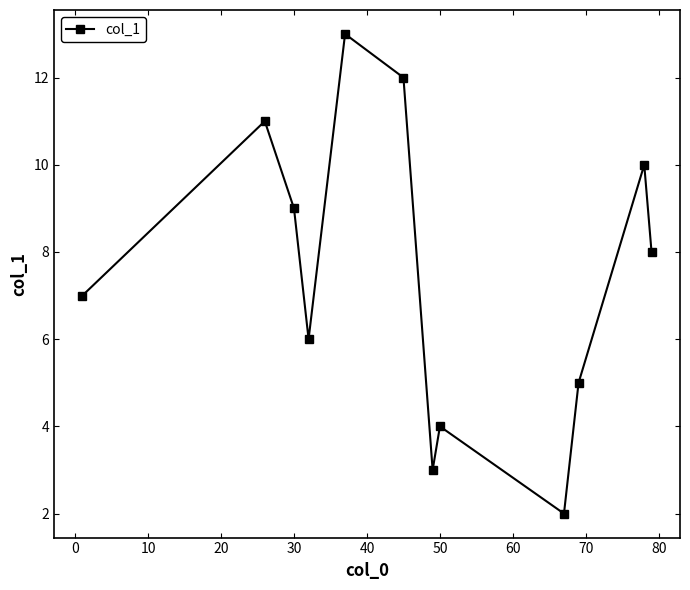

How many points are lower than both their immediate neighbors (excluding endpoints)?

3